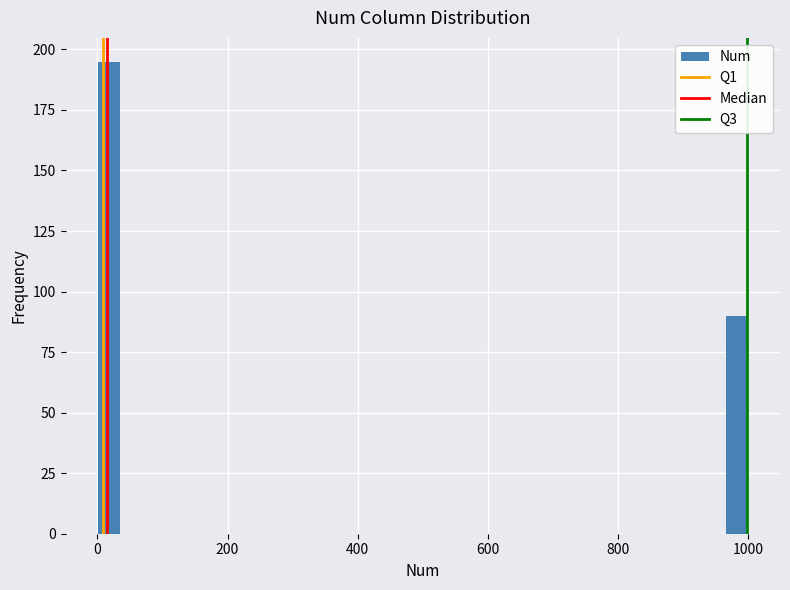

Read against the x-axis, roughly where is the centre of the tallest bar?

20